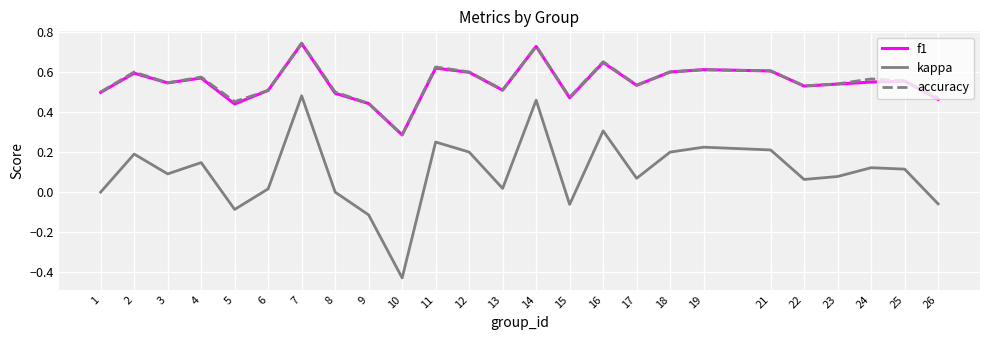

At which category is the sum across all series the highest?

7